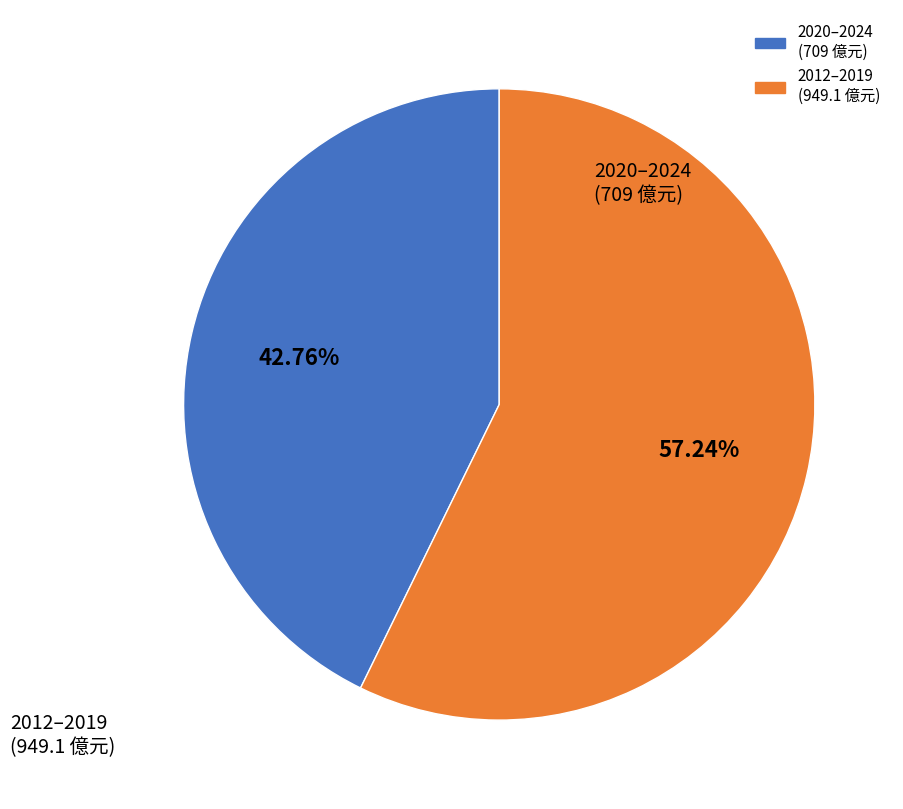

Is there any slice that represents more than half of the pie?

Yes